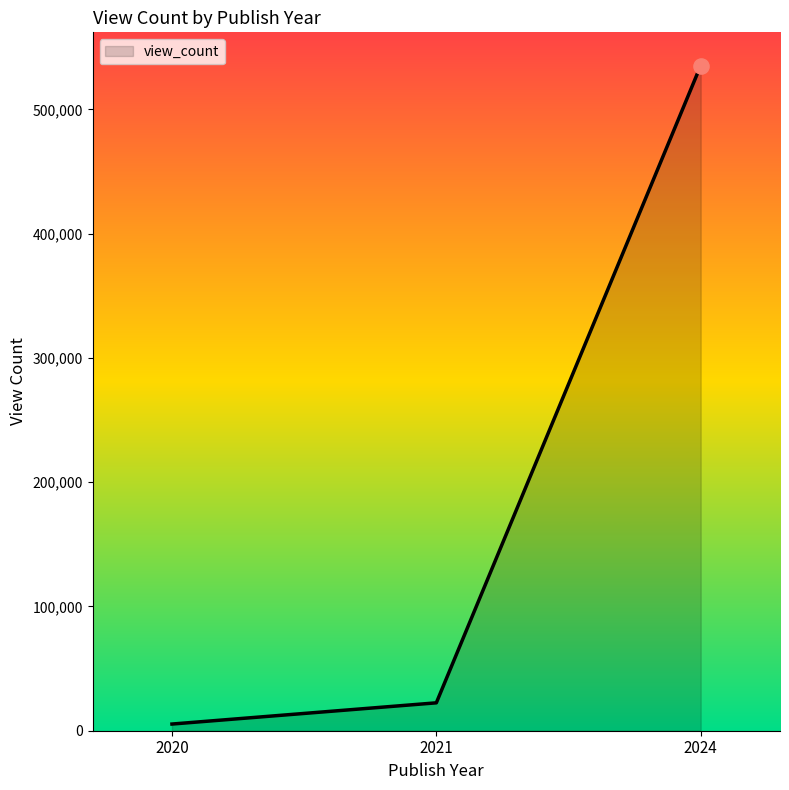

Which has a higher value, 2024 or 2021?

2024